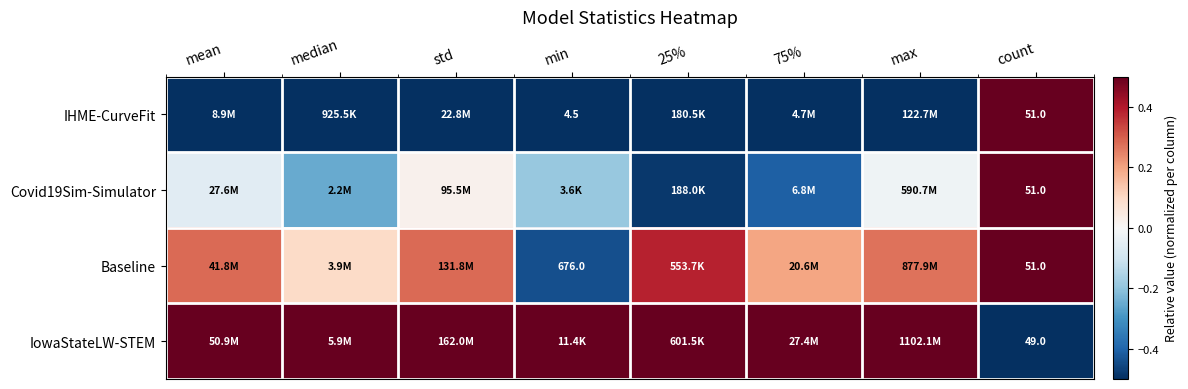

Is the value of IowaStateLW-STEM at count greater than the value of Baseline at median?

No